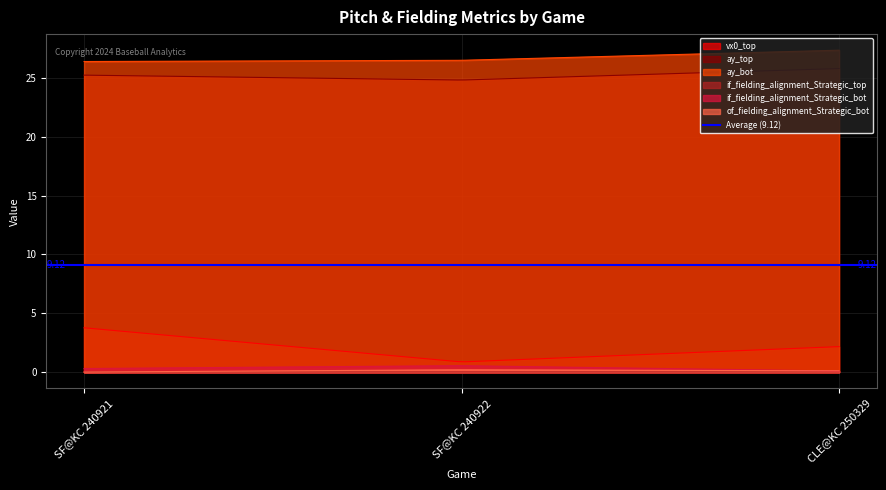

What is the label of the 3rd point from the left?

CLE@KC 250329